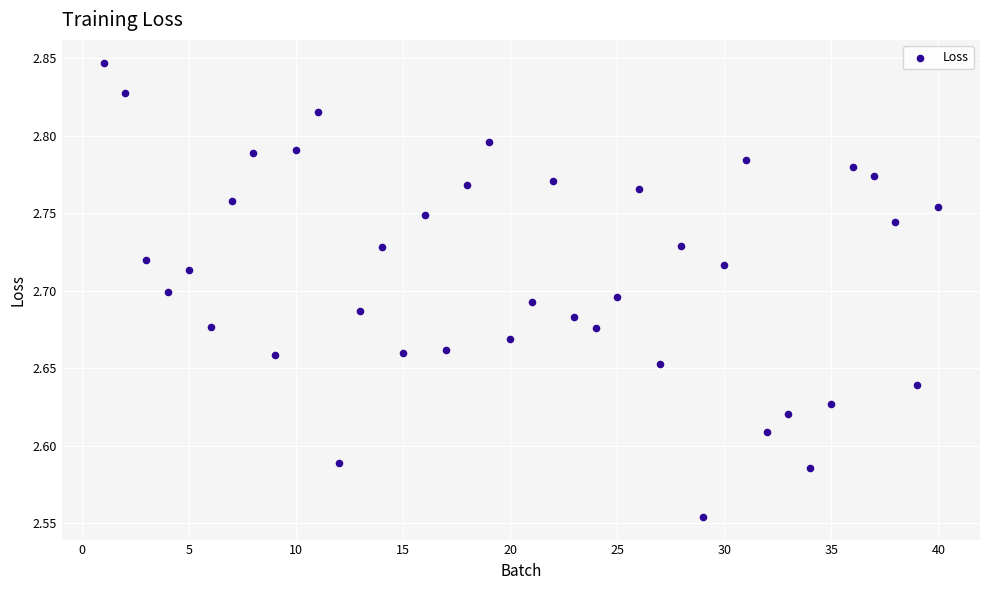

What is the range of Y values (max minus min)?

0.3